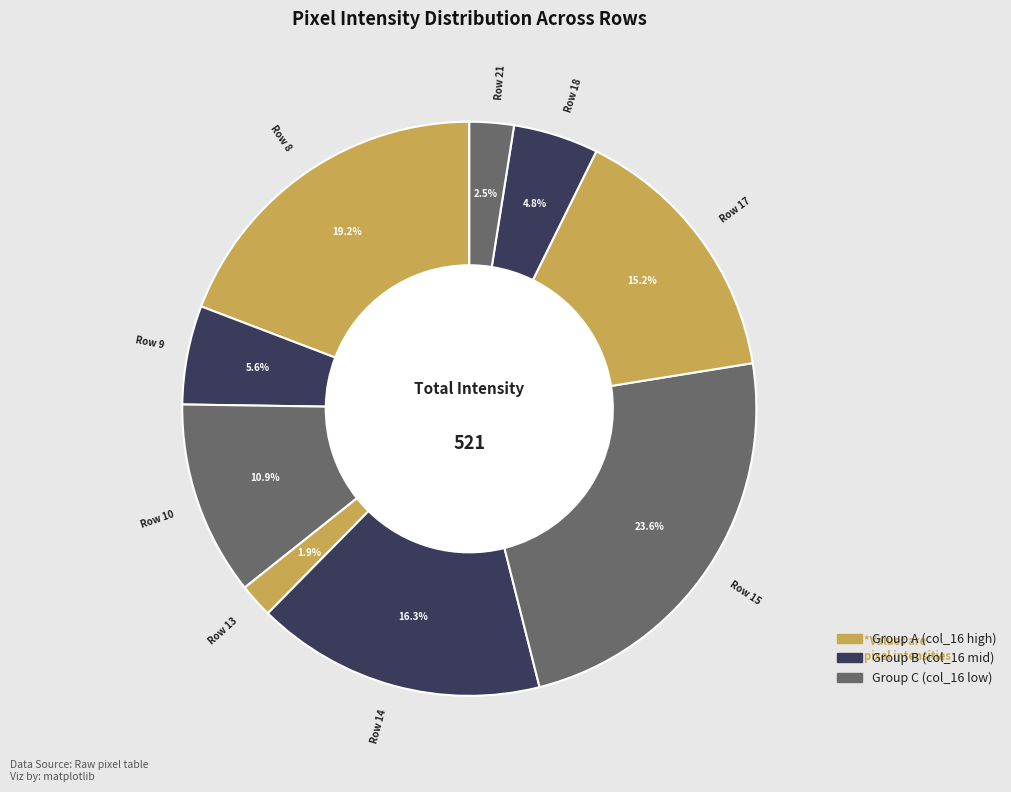

Count the number of slices in the pie.

9